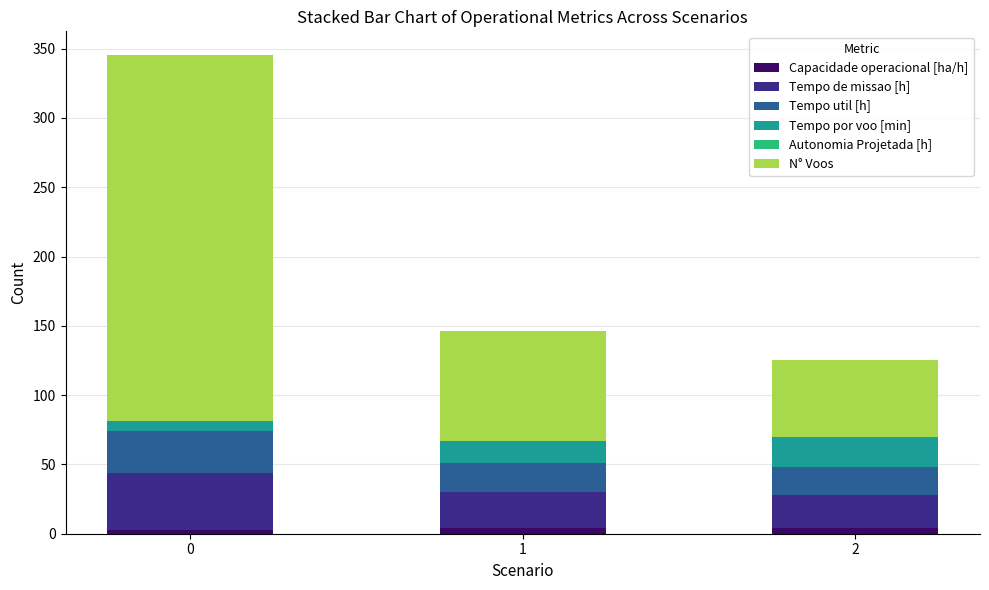

What is the sum of all Capacidade operacional [ha/h] values?

10.5